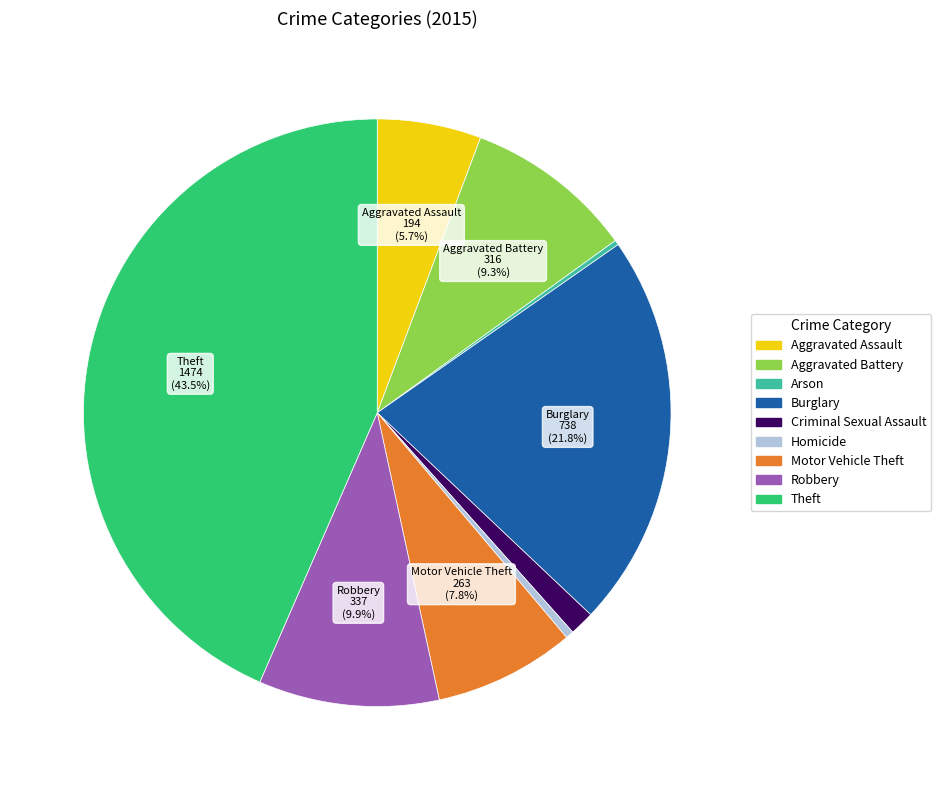

To the nearest percent, what percentage of the pie is Robbery?

10%